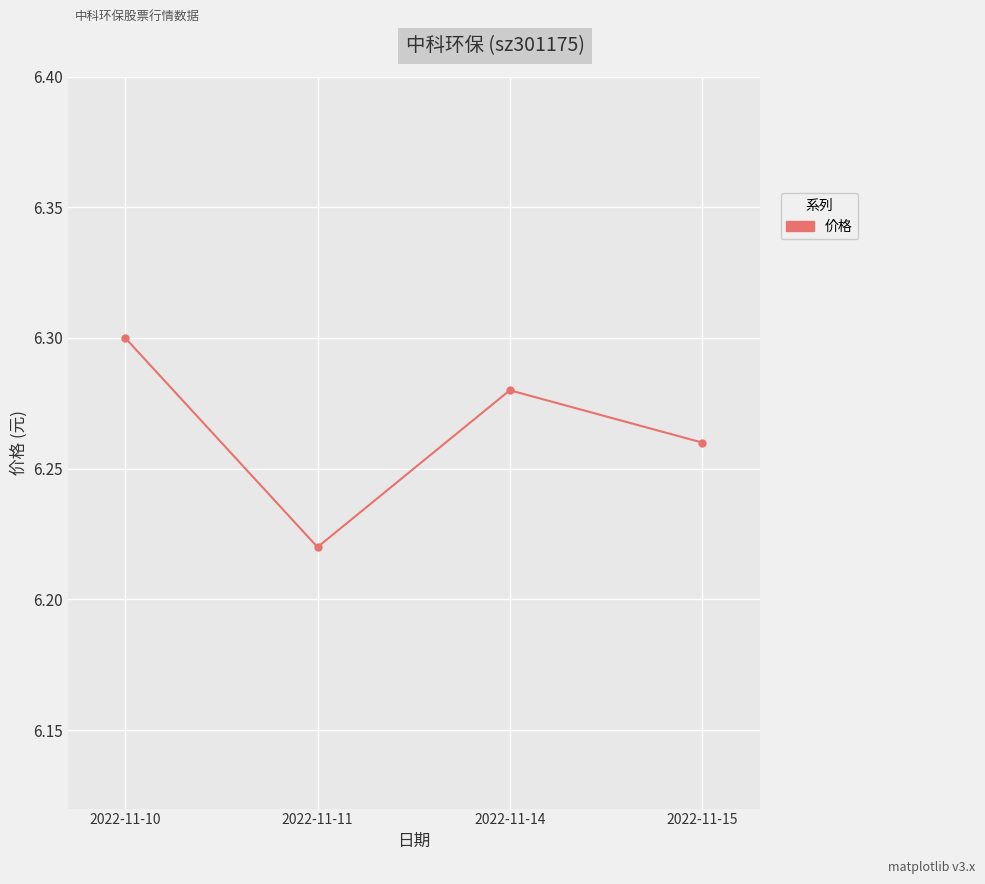

Is it true that the value at 2022-11-11 is 10.2?

False